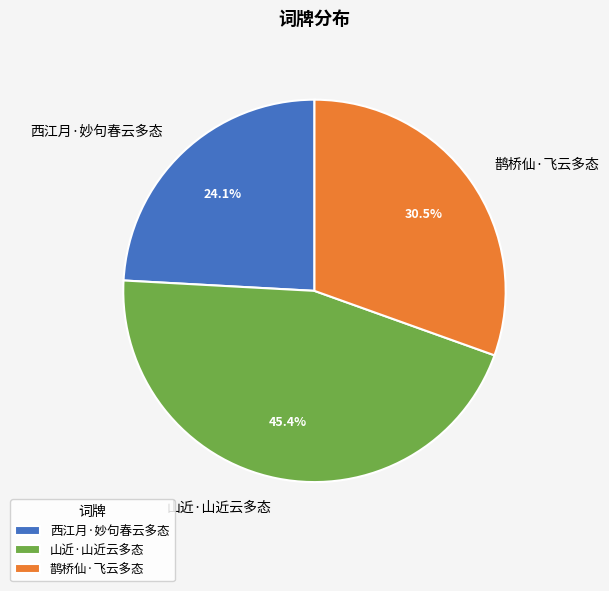

How many slices are in this pie chart?

3